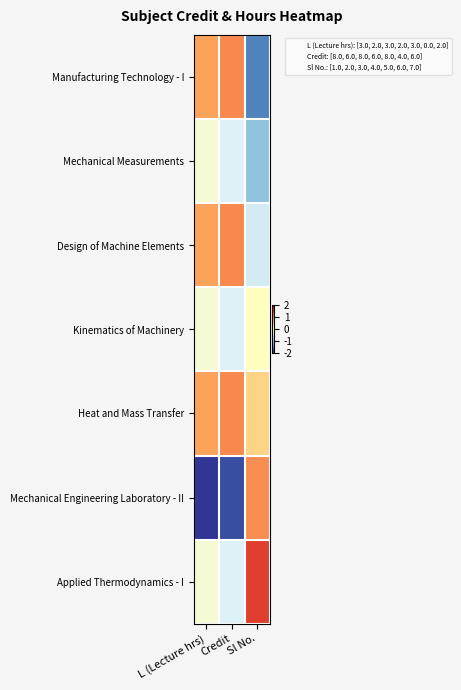

At which category is the sum across all series the highest?

Credit